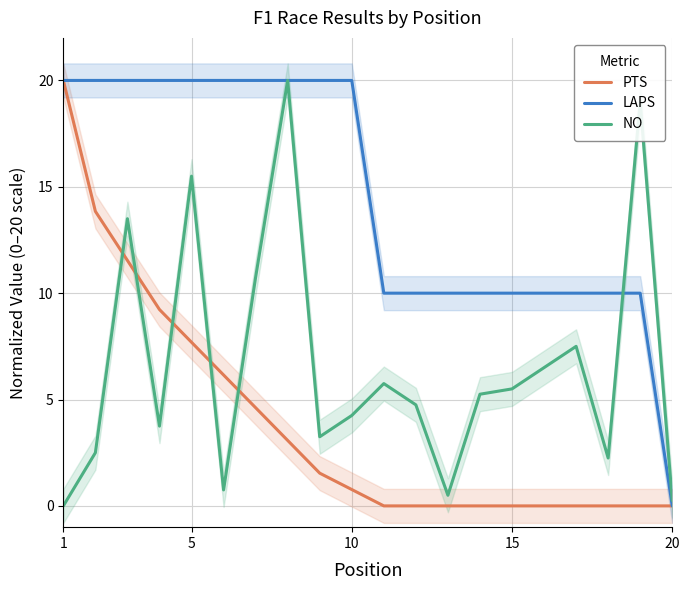

List the series in order of their overall mean, lowest first.

PTS, NO, LAPS